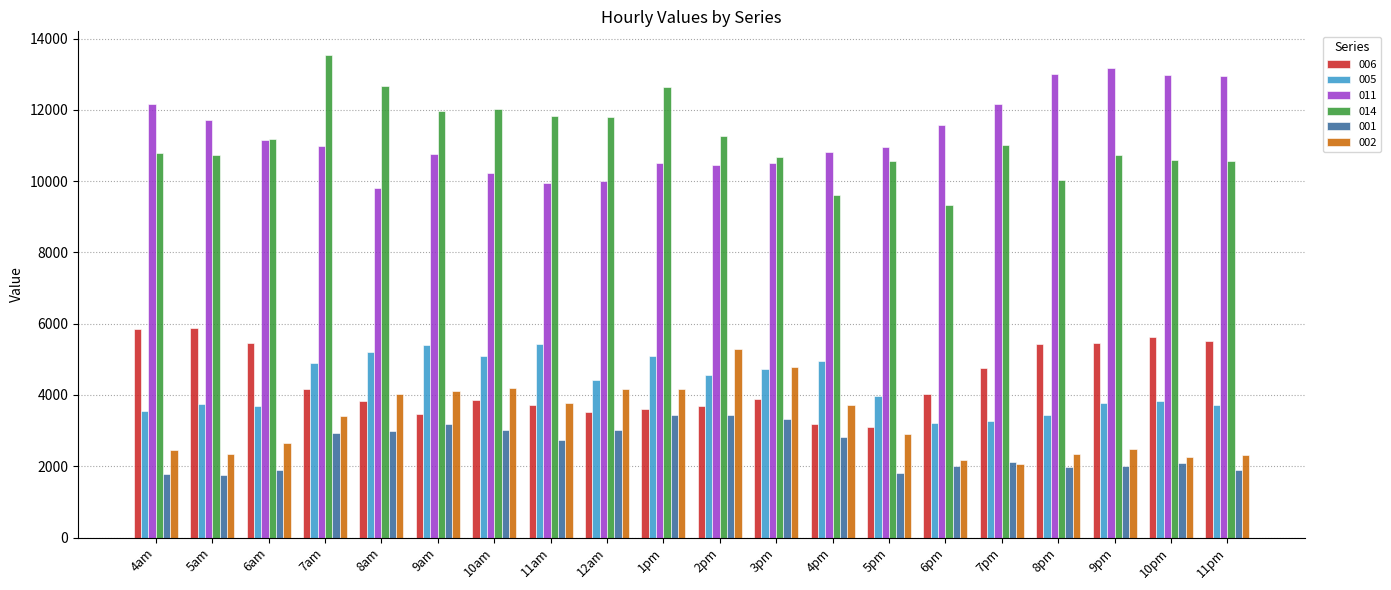

What is the smallest value displayed?

1742.9